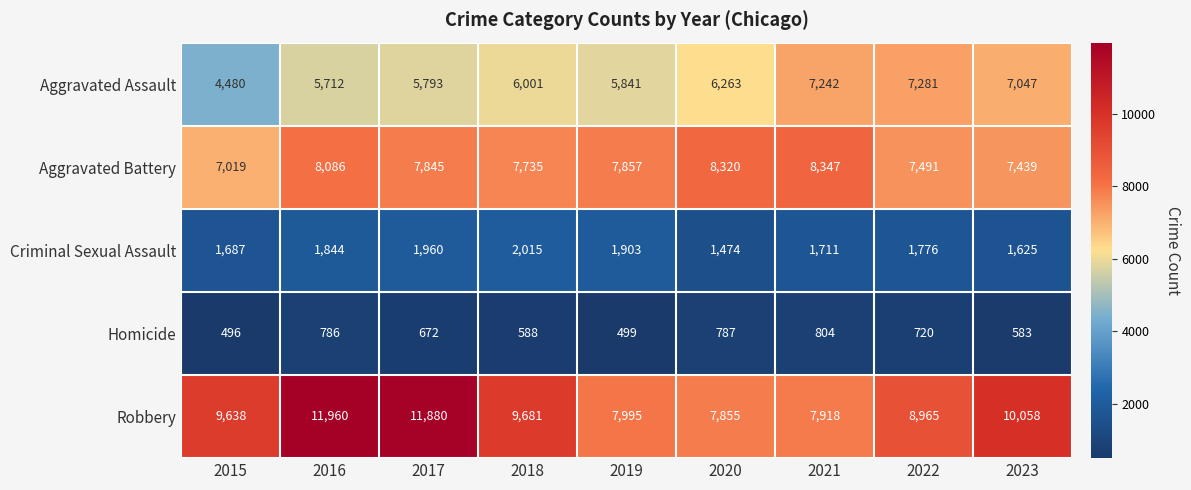

List the labels in order of Homicide value, largest first.

2021, 2020, 2016, 2022, 2017, 2018, 2023, 2019, 2015